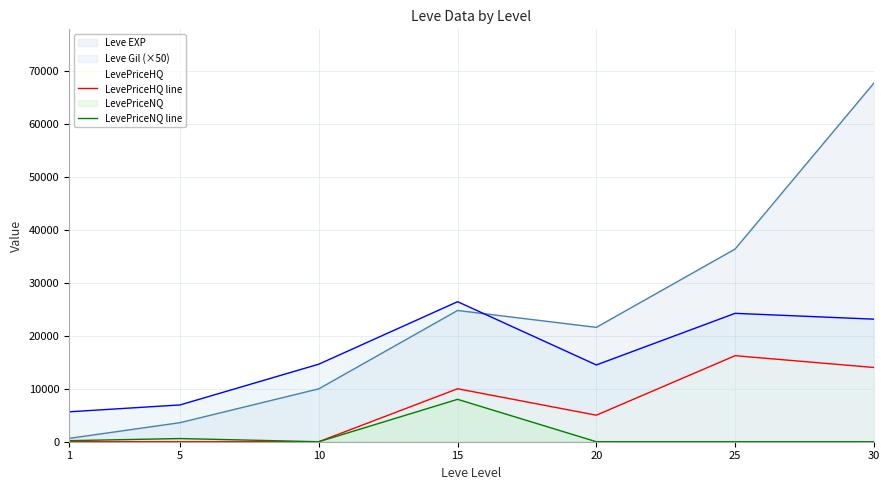

List the series in order of their peak value, highest first.

Leve EXP, Leve Gil (×50), LevePriceHQ line, LevePriceNQ line